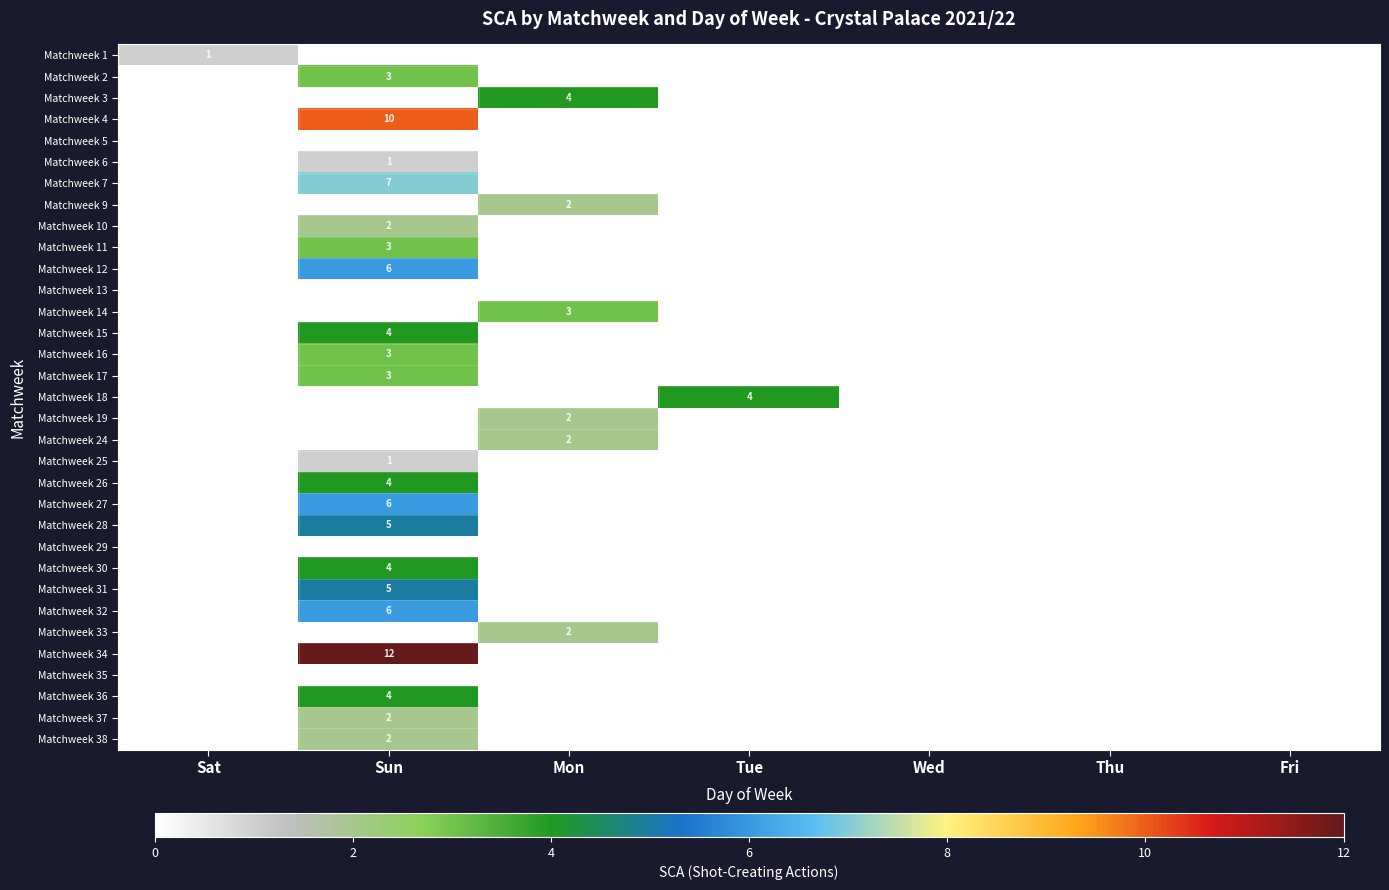

True or false: Matchweek 28 has a value of 5 at Sun.

True